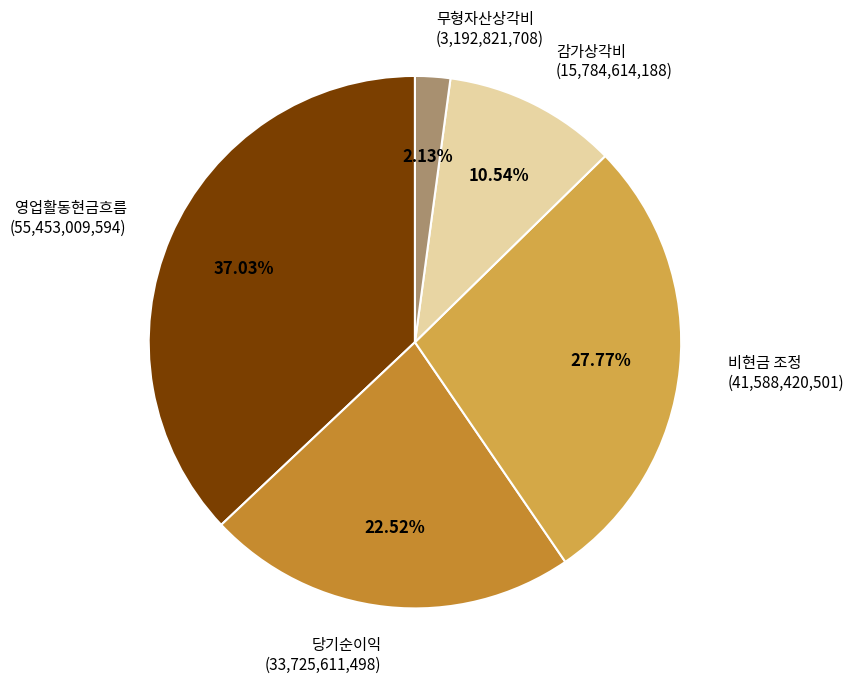

To the nearest percent, what is the difference between the 영업활동현금흐름 and 당기순이익 slice percentages?

15%